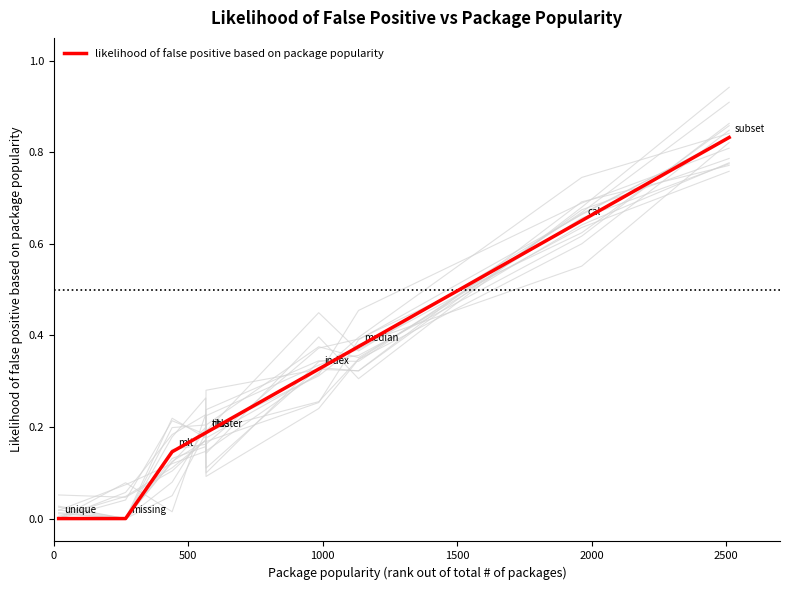

Reading right to left, what are all the values shown in this chart?

0.8	0.7	0.4	0.3	0.2	0.2	0.1	0.0	0.0